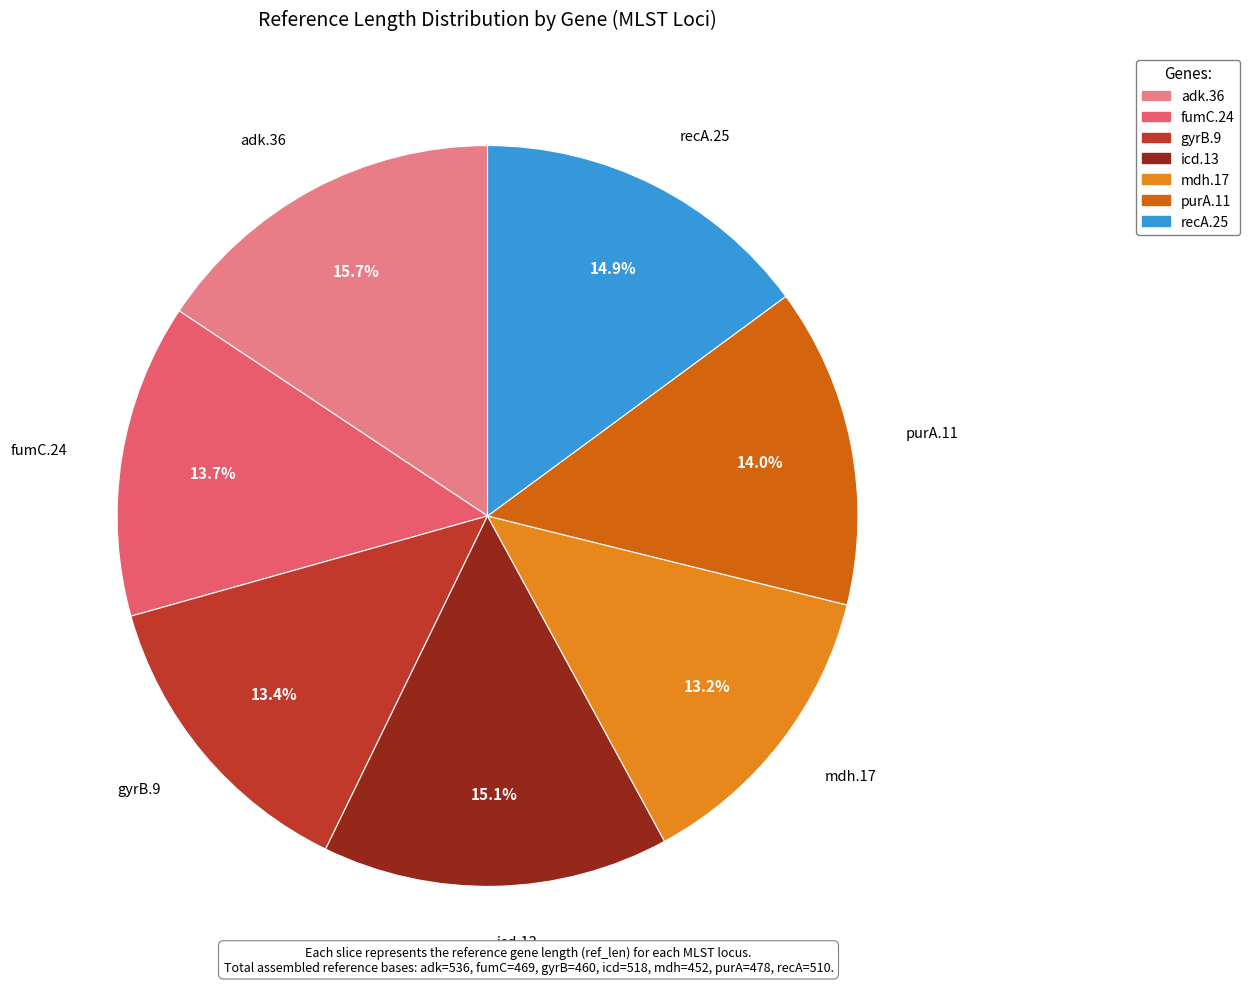

Is there a majority slice in this chart?

No